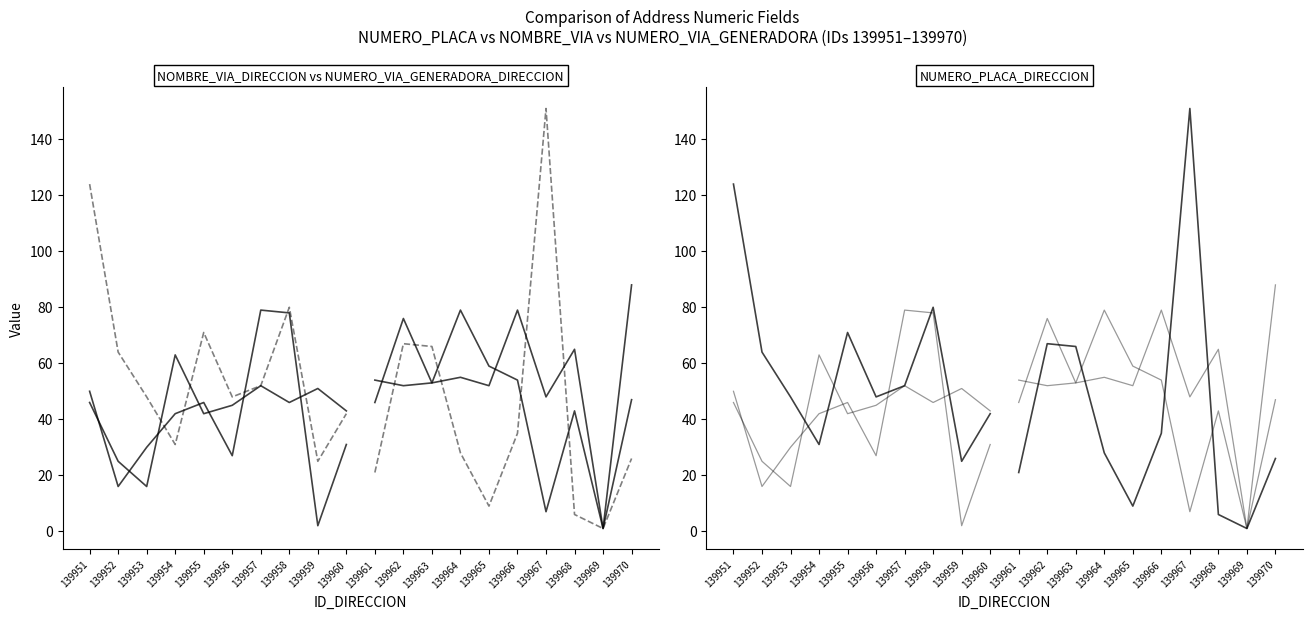

What is the highest value of the NUMERO_VIA_GENERADORA_DIRECCION series?

79